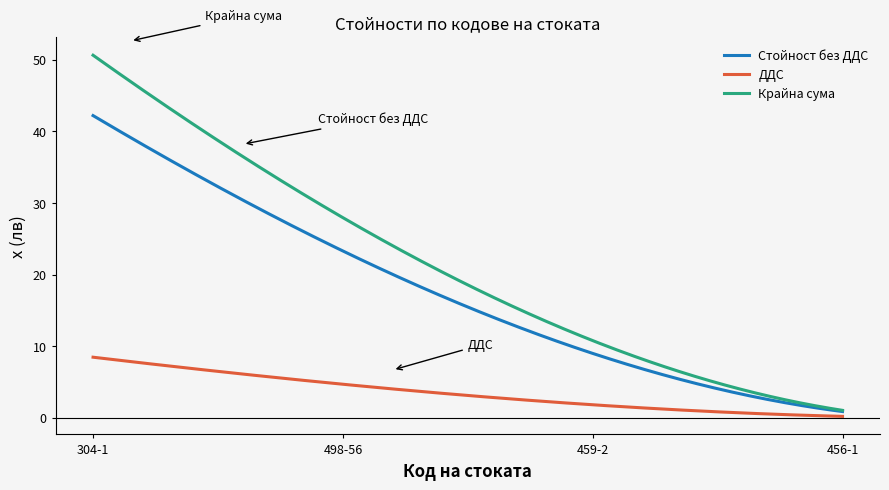

What is the difference between the maximum and minimum values in the ДДС series?

8.3